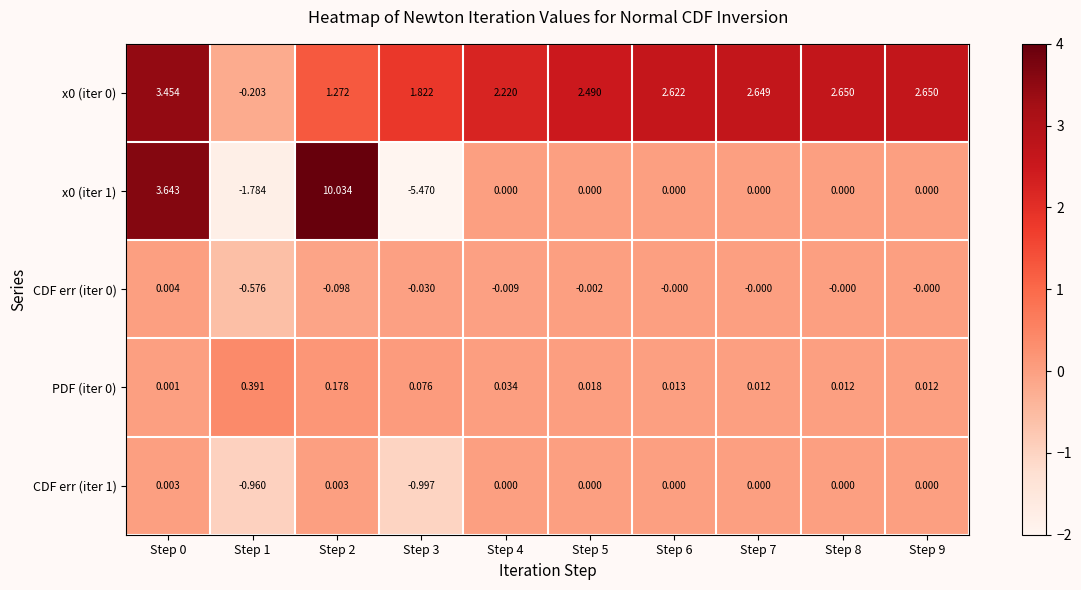

Which series has the largest total across all categories?

x0 (iter 0)